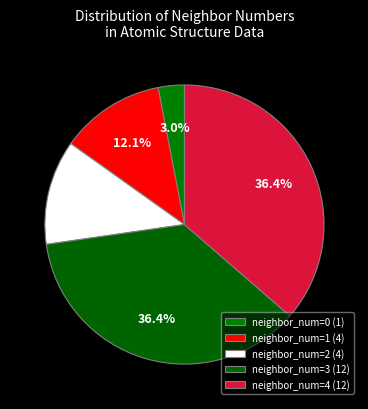

How many slices are in this pie chart?

5